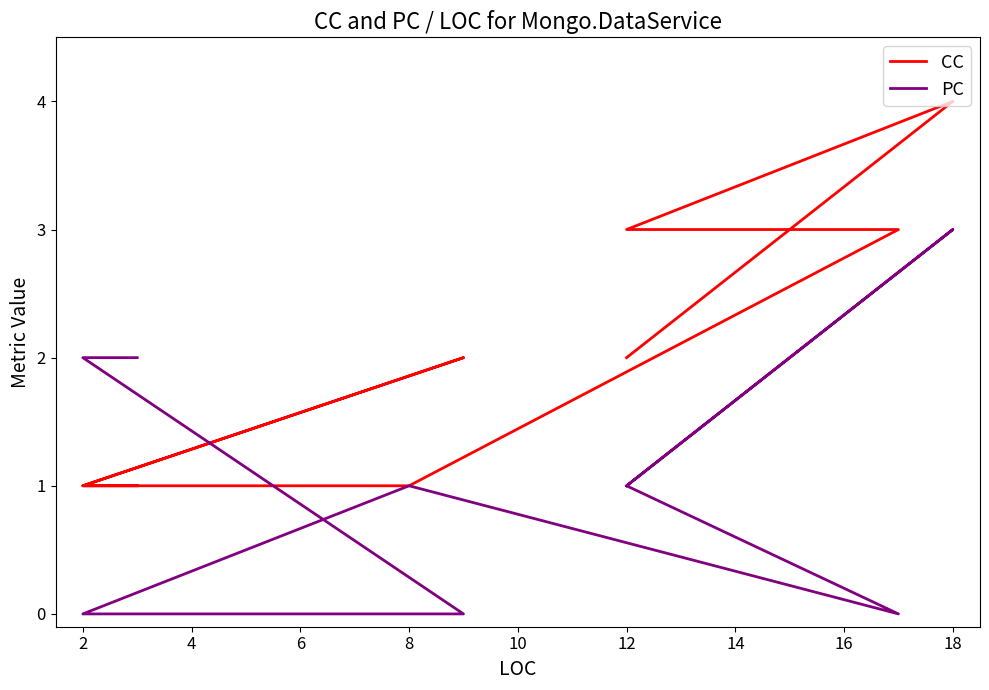

How many times do CC and PC cross each other?

1